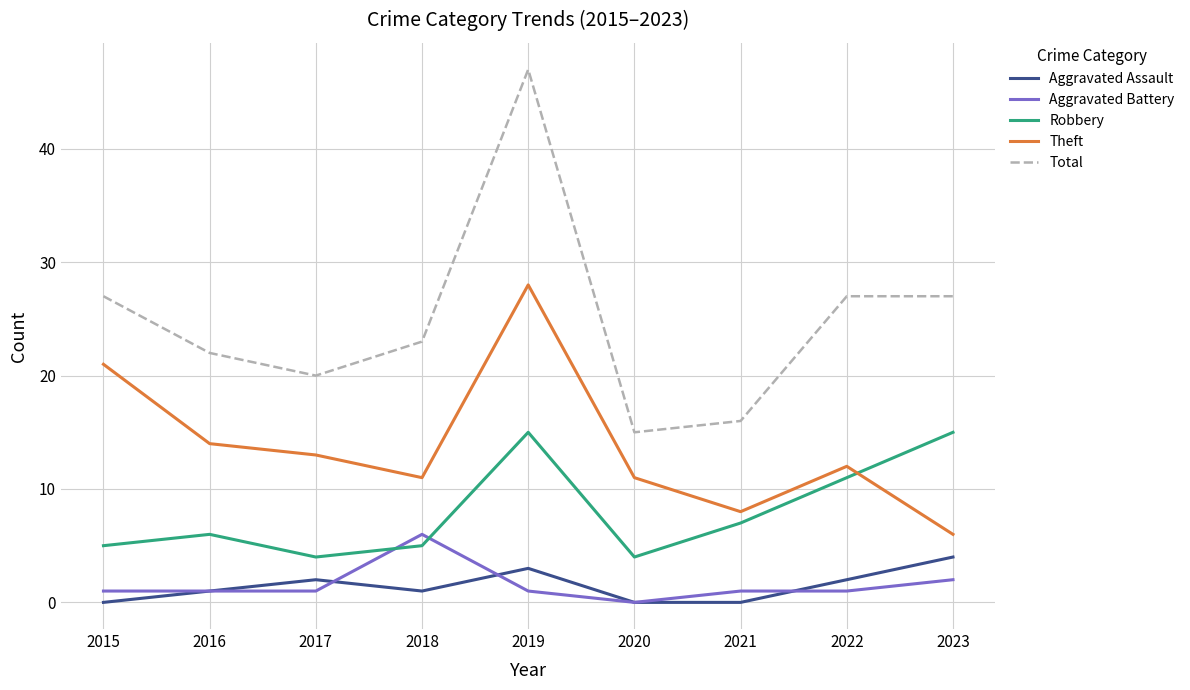

What is the difference between the maximum and minimum values in the Robbery series?

11